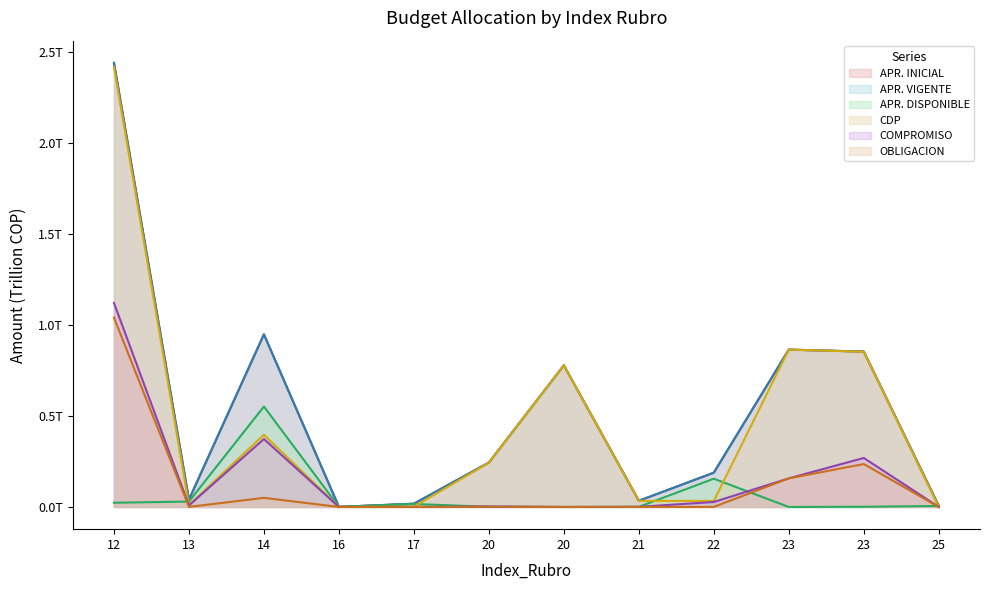

Reading left to right, list all the values displayed in this chart.

APR. INICIAL: 12=2.4	13=0.0	14=0.9	16=0.0	17=0.0	20=0.2	20=0.8	21=0.0	22=0.2	23=0.9	23=0.9	25=0.0
APR. VIGENTE: 12=2.4	13=0.0	14=0.9	16=0.0	17=0.0	20=0.2	20=0.8	21=0.0	22=0.2	23=0.9	23=0.9	25=0.0
APR. DISPONIBLE: 12=0.0	13=0.0	14=0.6	16=0.0	17=0.0	20=0.0	20=0.0	21=0.0	22=0.2	23=0.0	23=0.0	25=0.0
CDP: 12=2.4	13=0.0	14=0.4	16=0.0	17=0.0	20=0.2	20=0.8	21=0.0	22=0.0	23=0.9	23=0.9	25=0.0
COMPROMISO: 12=1.1	13=0.0	14=0.4	16=0.0	17=0.0	20=0.0	20=0.0	21=0.0	22=0.0	23=0.2	23=0.3	25=0.0
OBLIGACION: 12=1.0	13=0.0	14=0.0	16=0.0	17=0.0	20=0.0	20=0.0	21=0.0	22=0.0	23=0.2	23=0.2	25=0.0